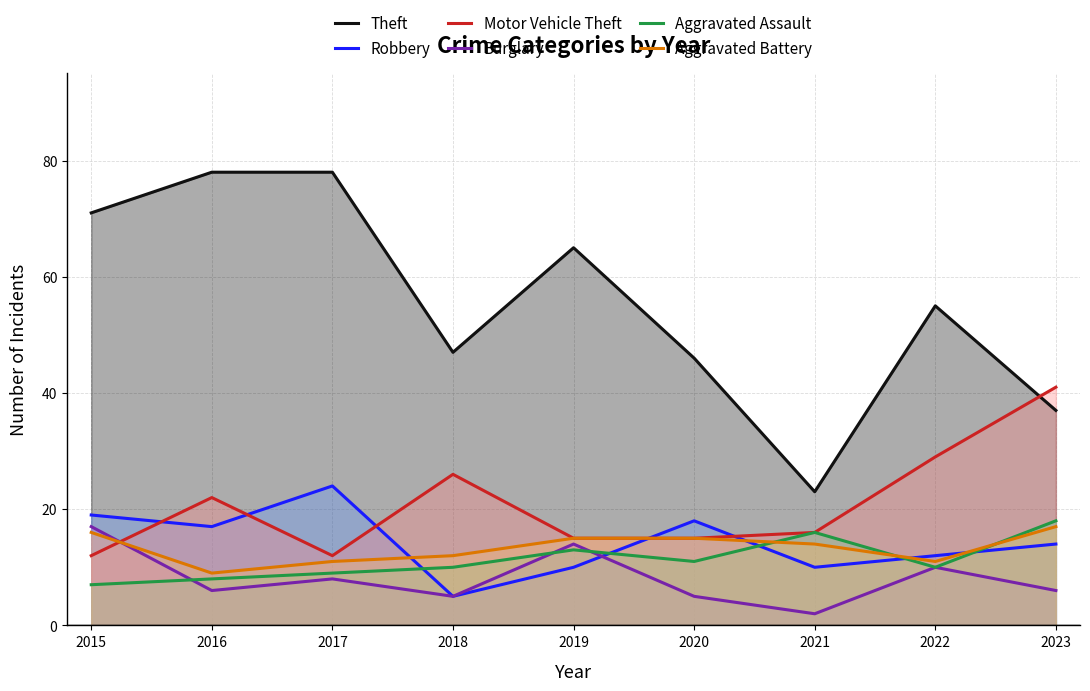

What is the spread (max minus min) of values at 2015?

64